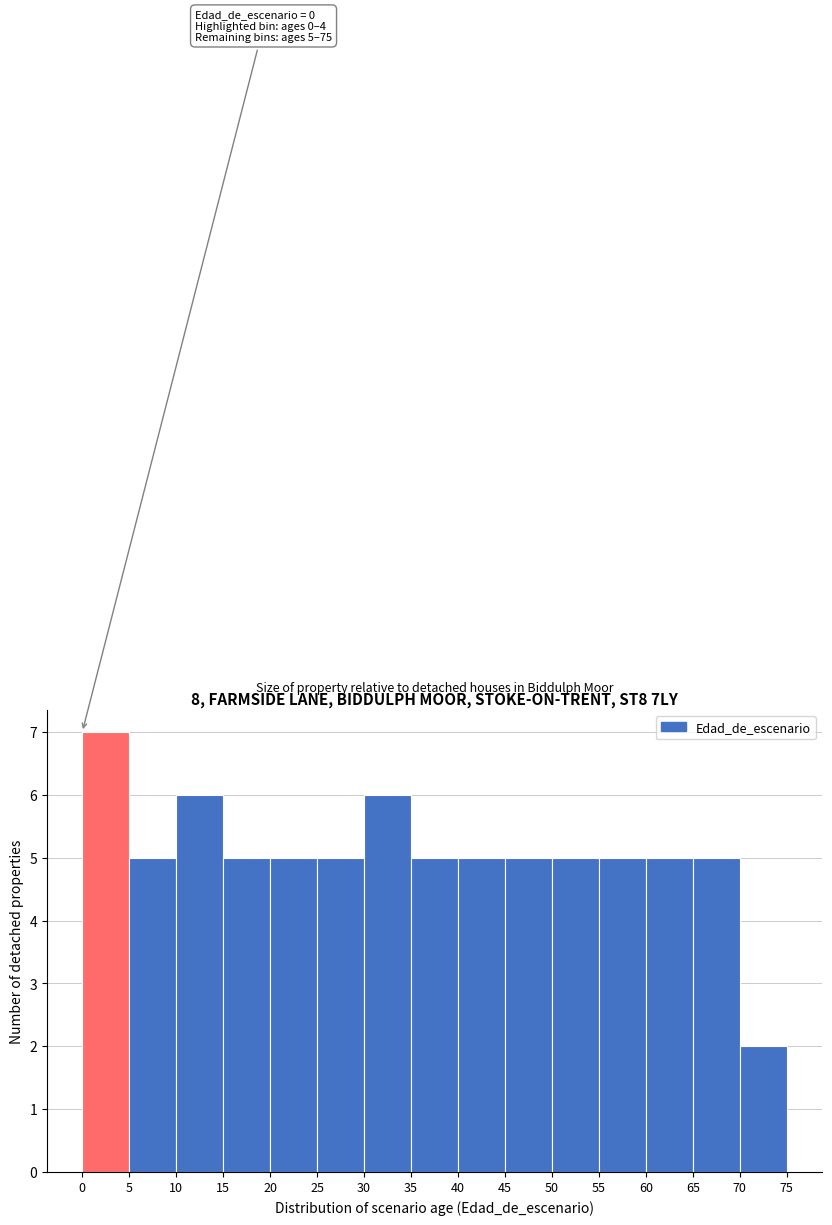

Over which range of the x-axis is the bar tallest?

0 to 5